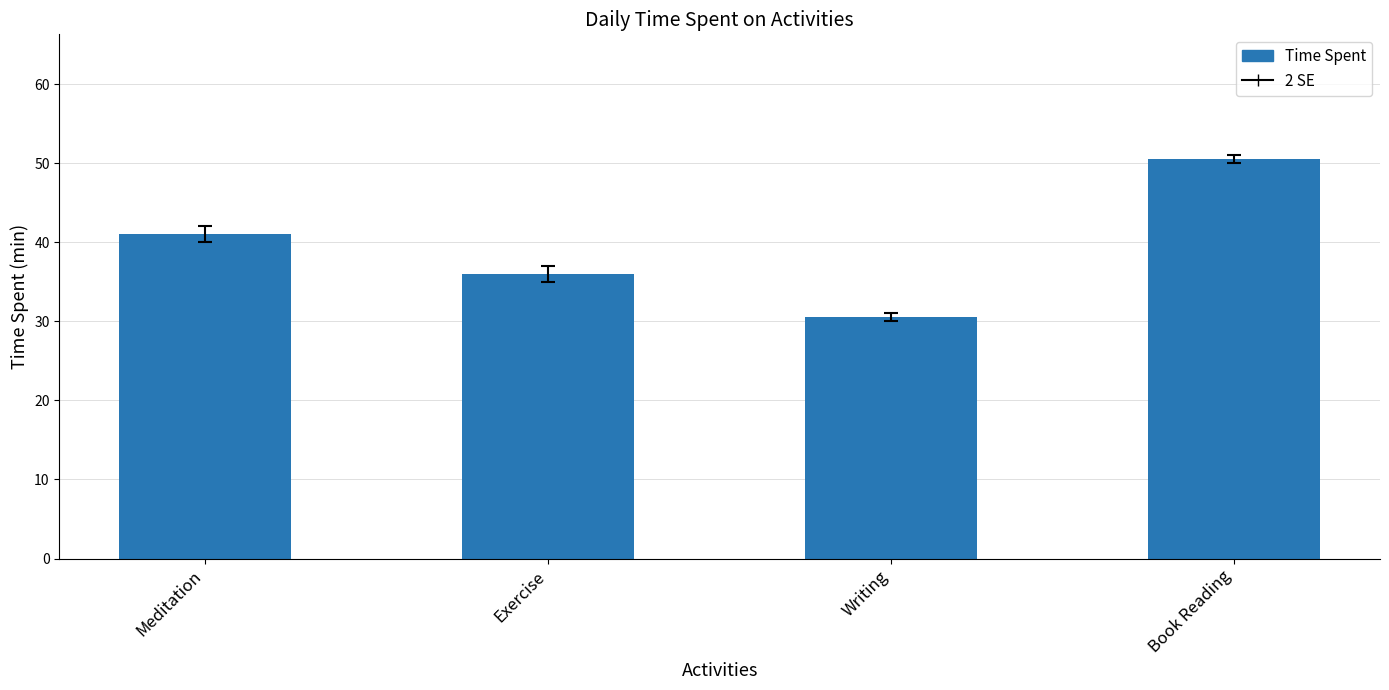

What is the greatest value displayed?

50.5